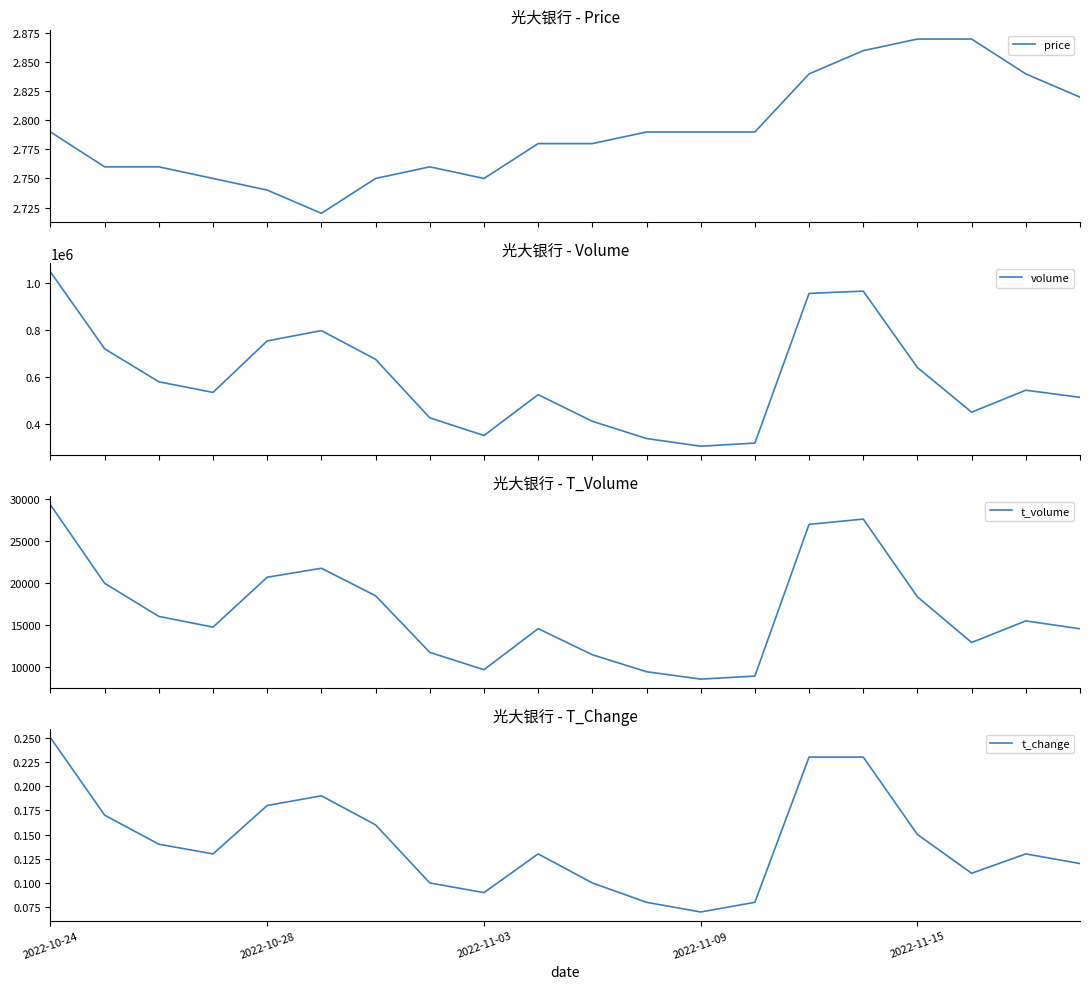

What is the label of the 2nd point from the right?

18